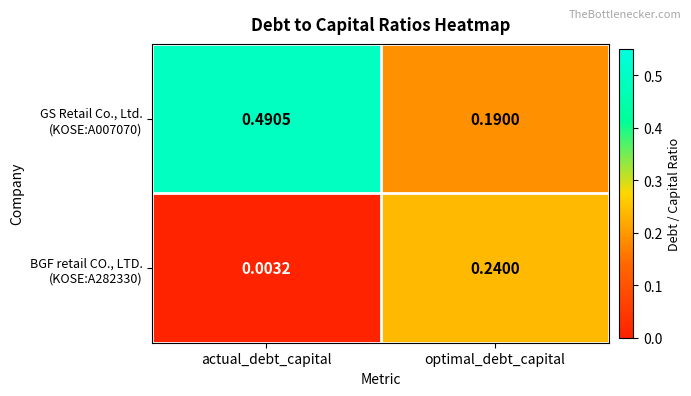

At which category is the sum across all series the highest?

actual_debt_capital